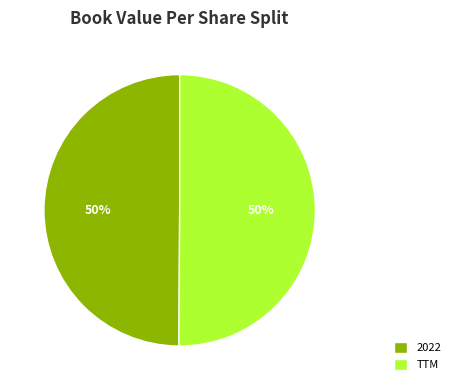

Combined, do TTM and 2022 account for over 50%?

Yes